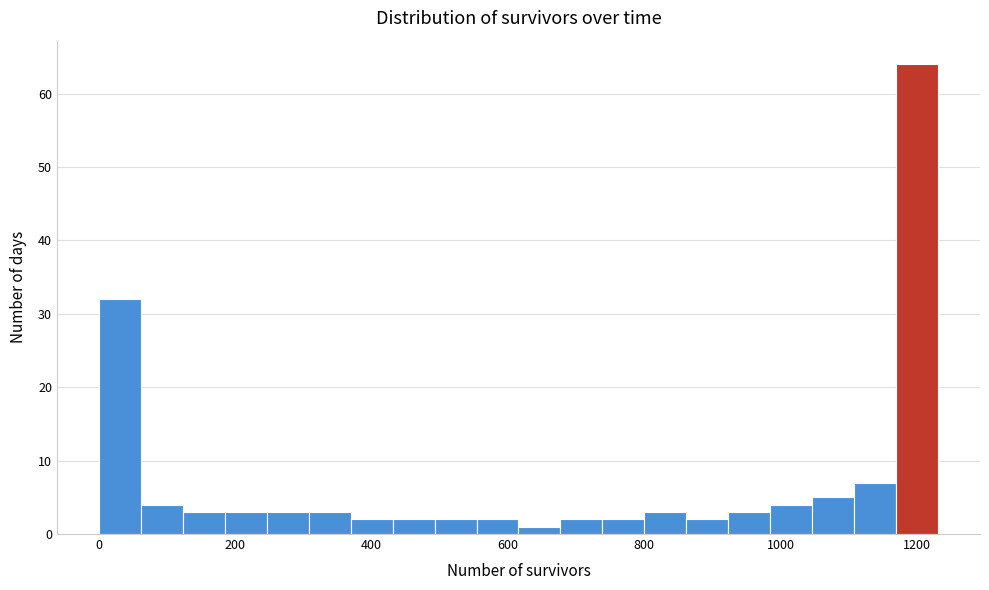

Around what value on the x-axis is the tallest bar? Give the approximate position of its centre, as read against the axis.

1200